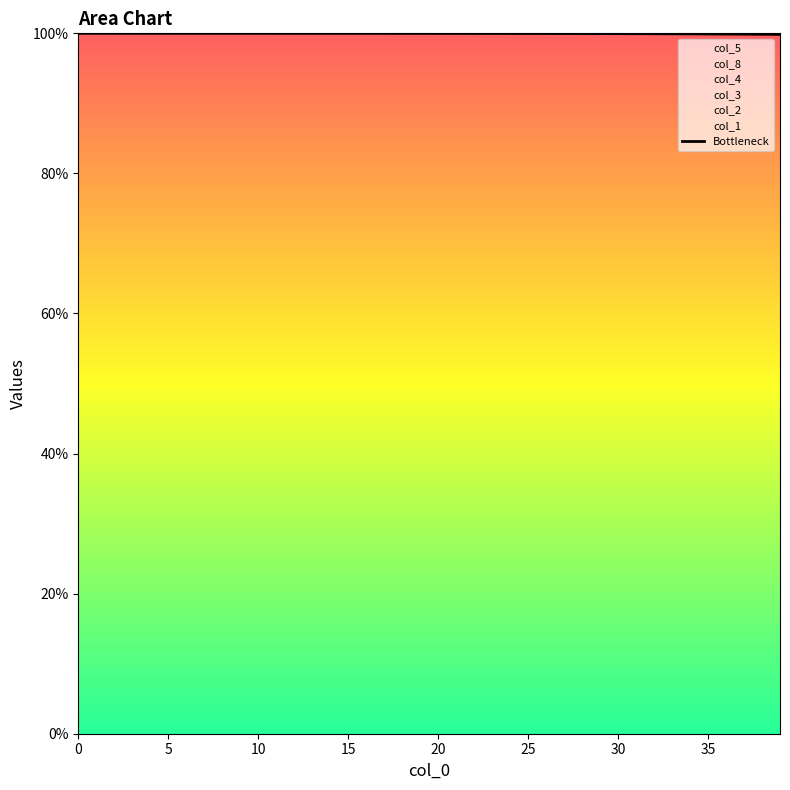

What is the lowest value of the Bottleneck series?

99.8